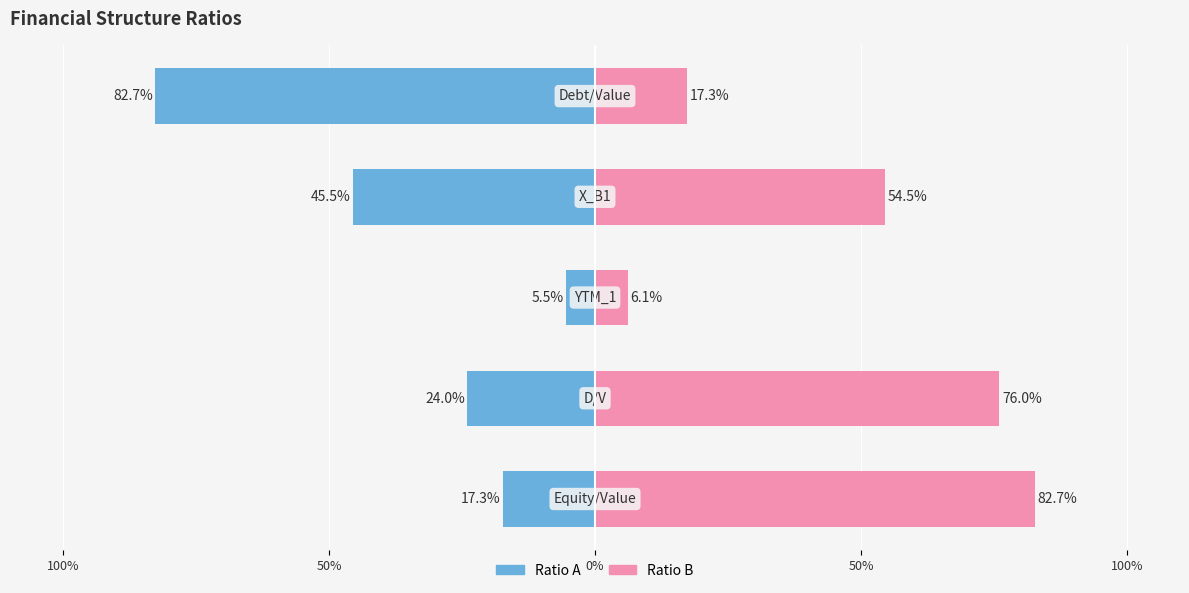

What is the minimum value for Ratio A?

-0.8